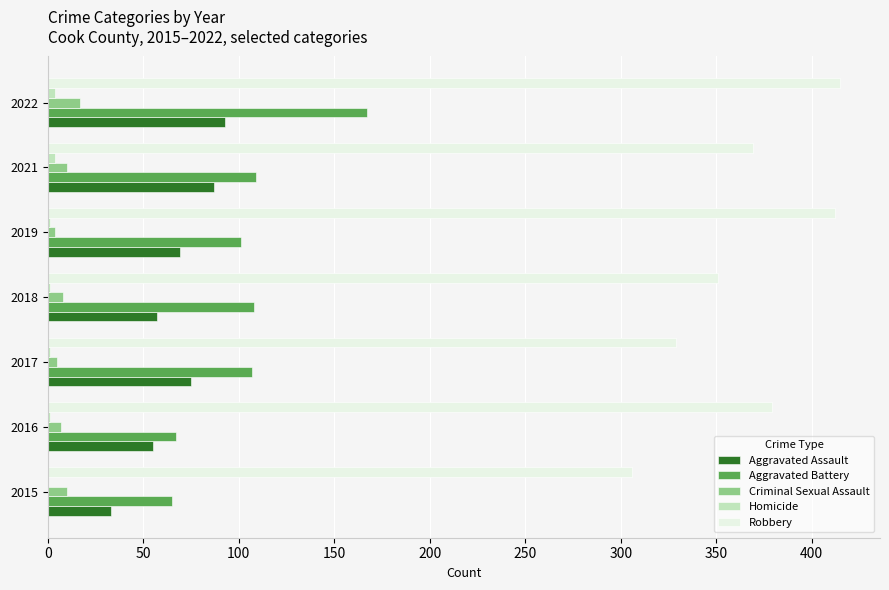

Is it true that Aggravated Battery equals 35 at 2016?

False